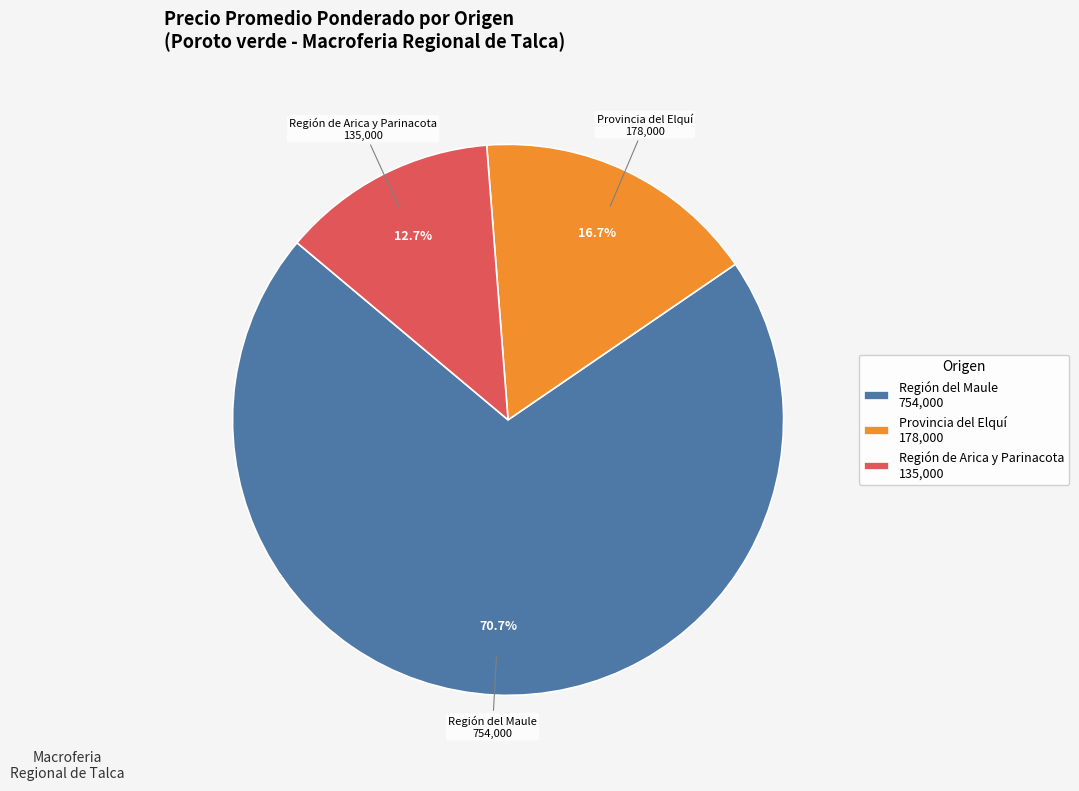

To the nearest percent, what is the average slice percentage?

33%